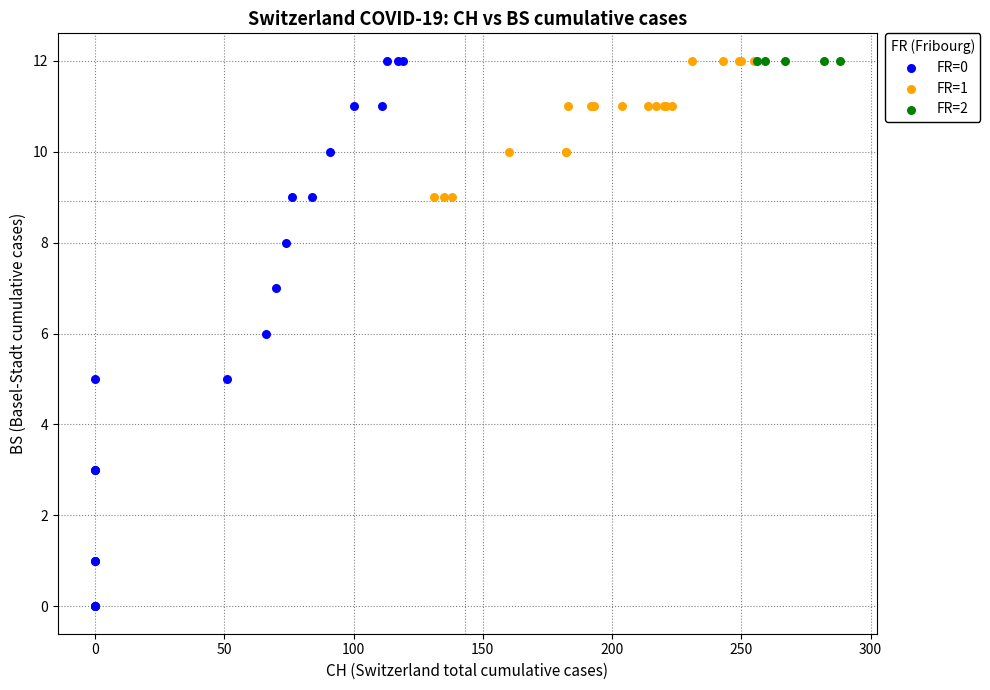

Which series reaches the minimum Y coordinate?

FR=0